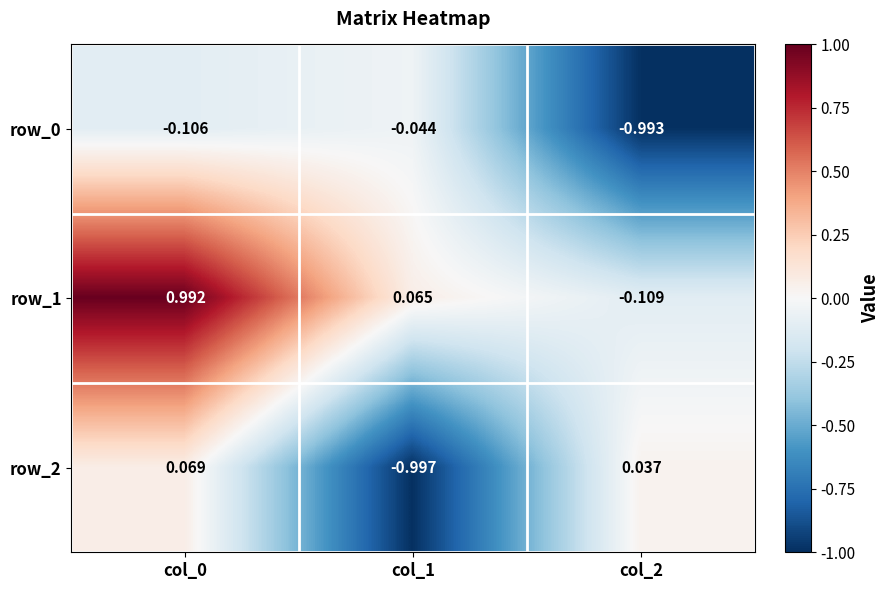

Is the value of row_2 at col_1 greater than the value of row_1 at col_2?

No